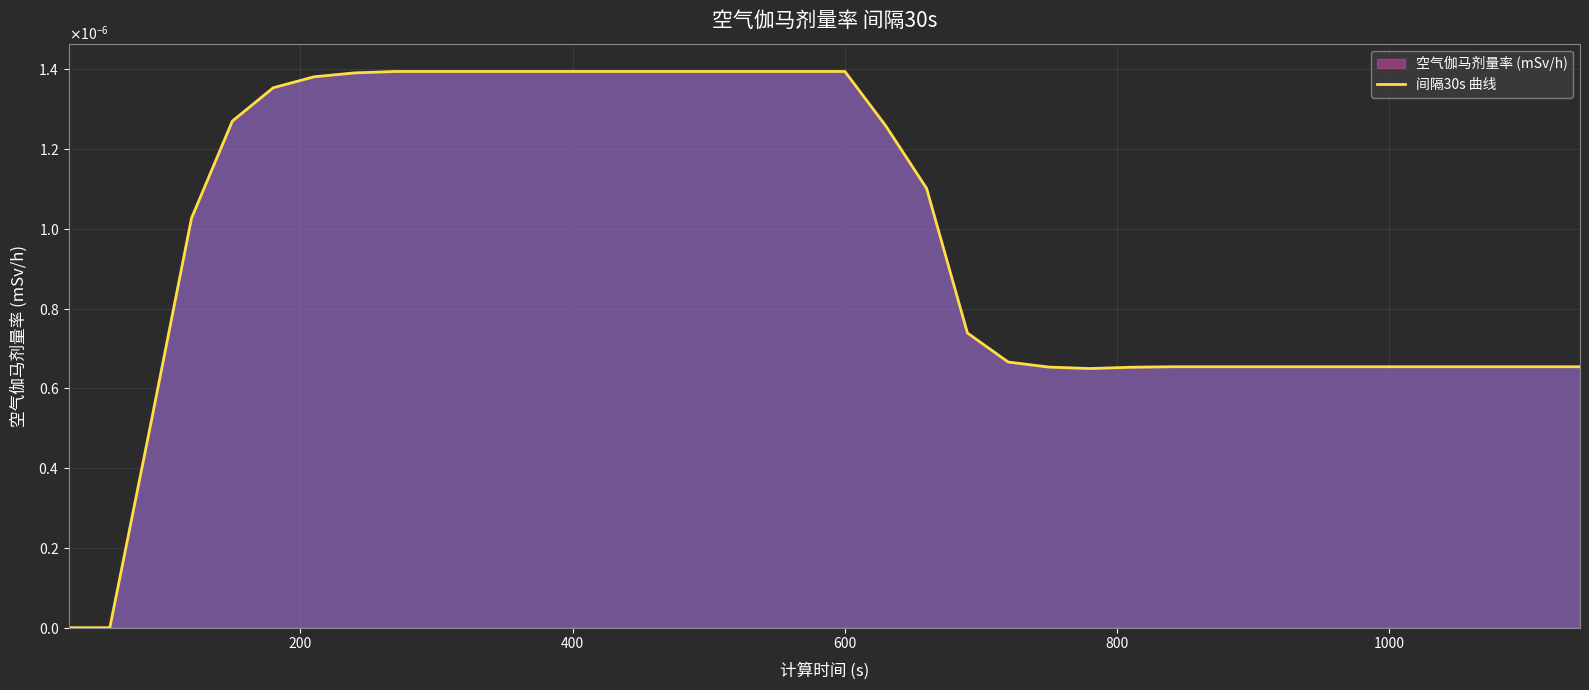

Which has a higher value, 34 or 18?

18